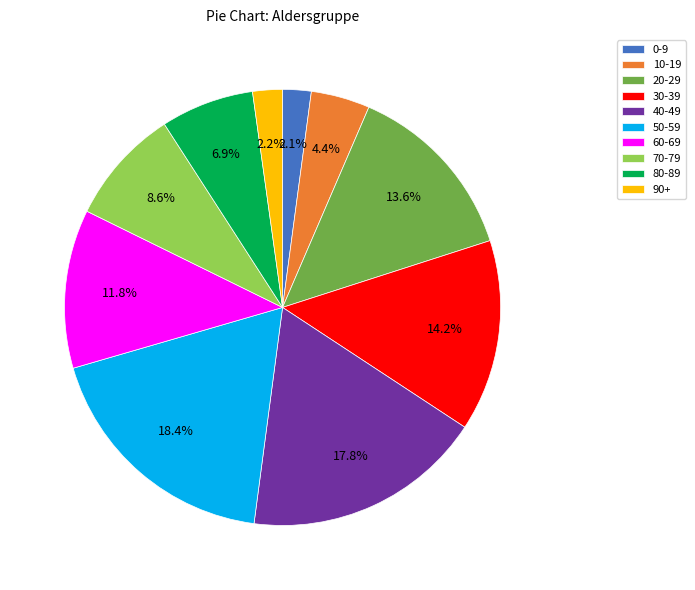

Is 80-89 the majority of the pie?

No